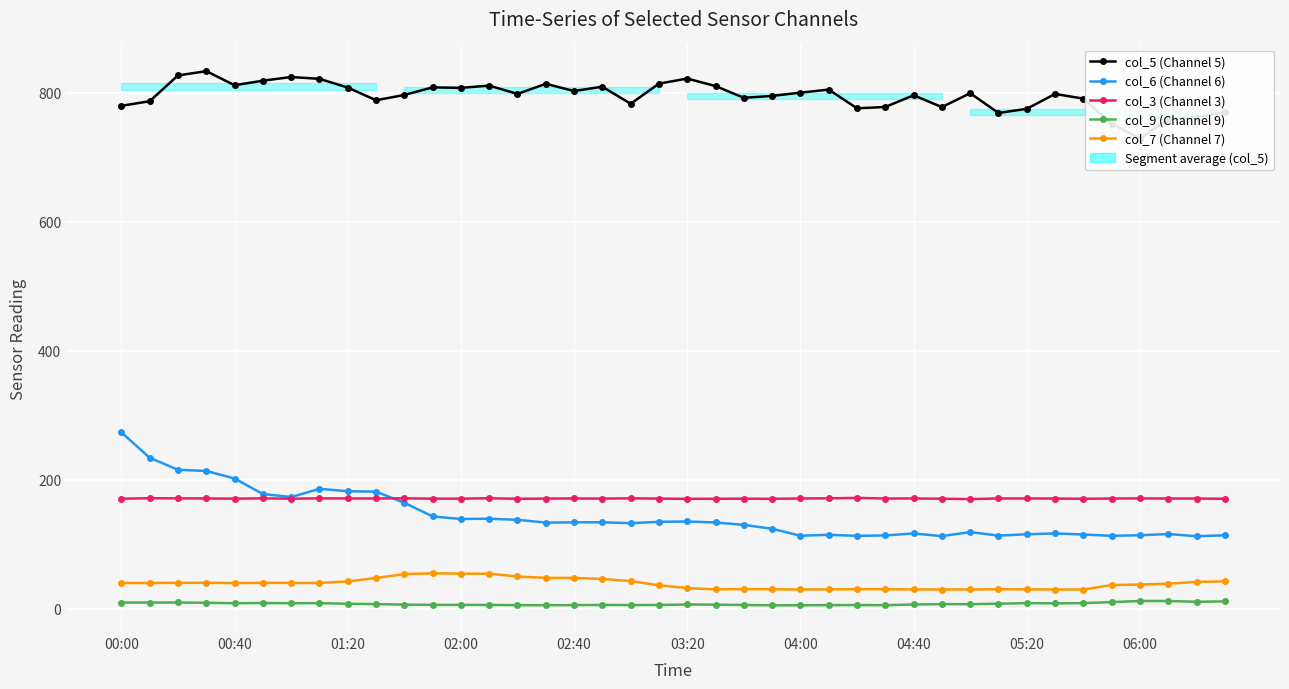

Which series has the widest spread of values?

col_6 (Channel 6)